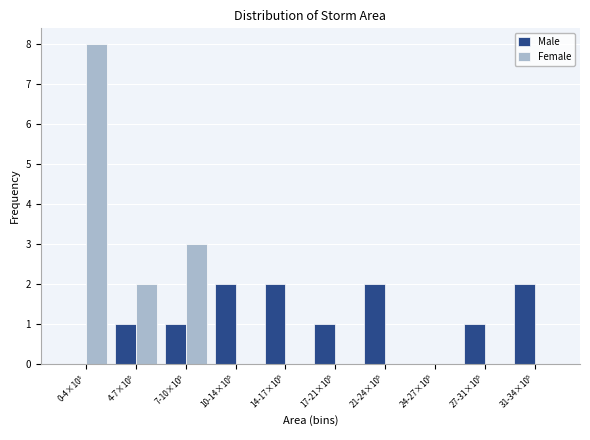

What is the greatest value displayed?

8